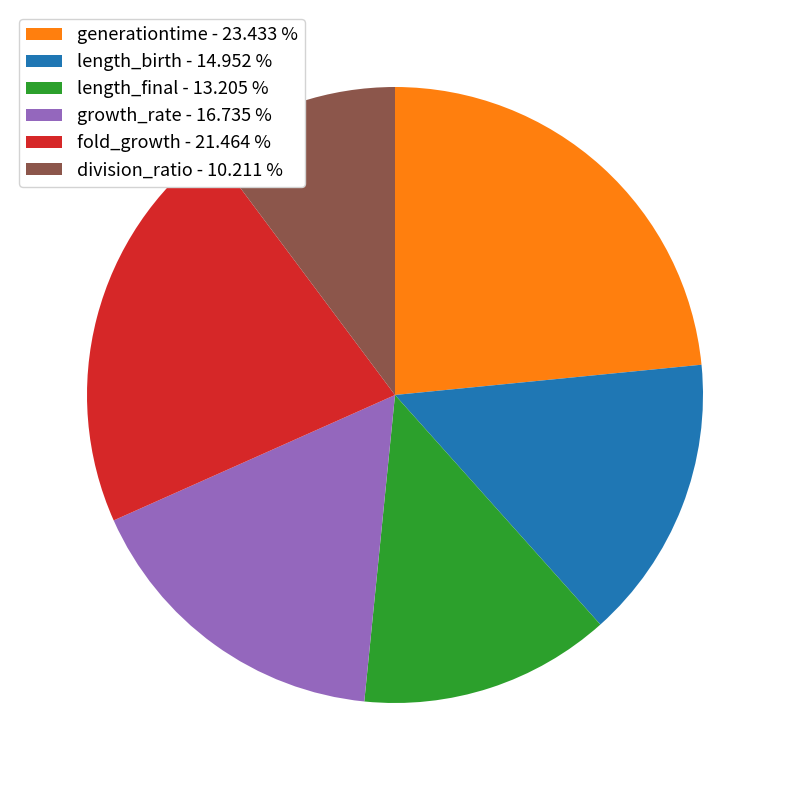

The generationtime slice represents 36% of the pie. True or false?

False